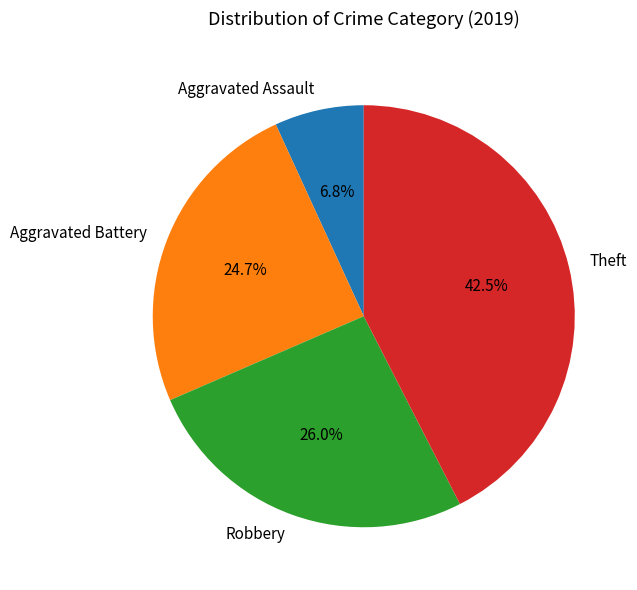

What is the ratio of the value at Theft to the value at Aggravated Battery?

1.7